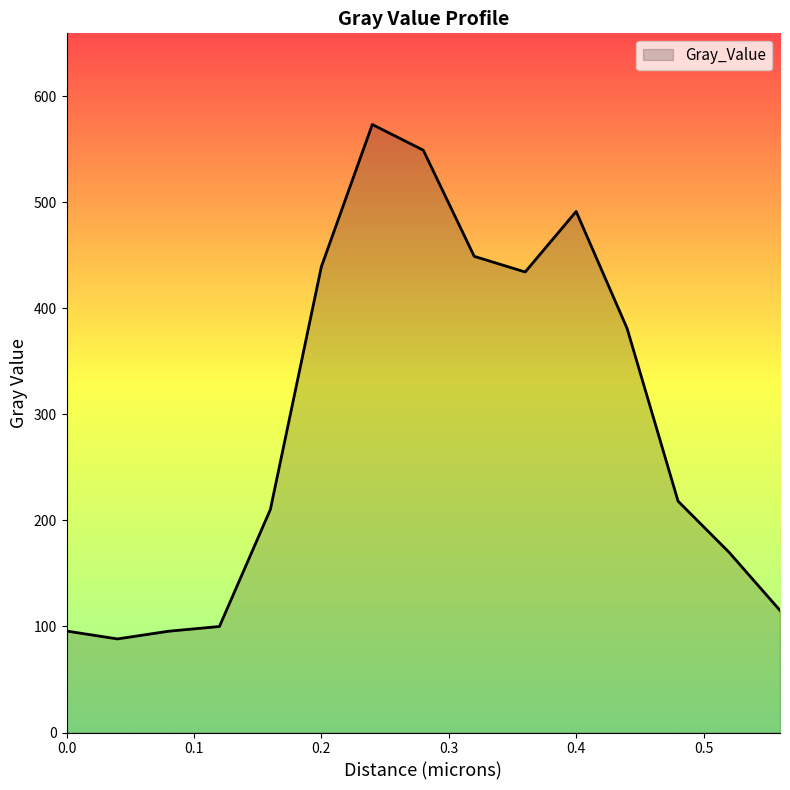

What is the difference between the maximum and minimum values?

485.0